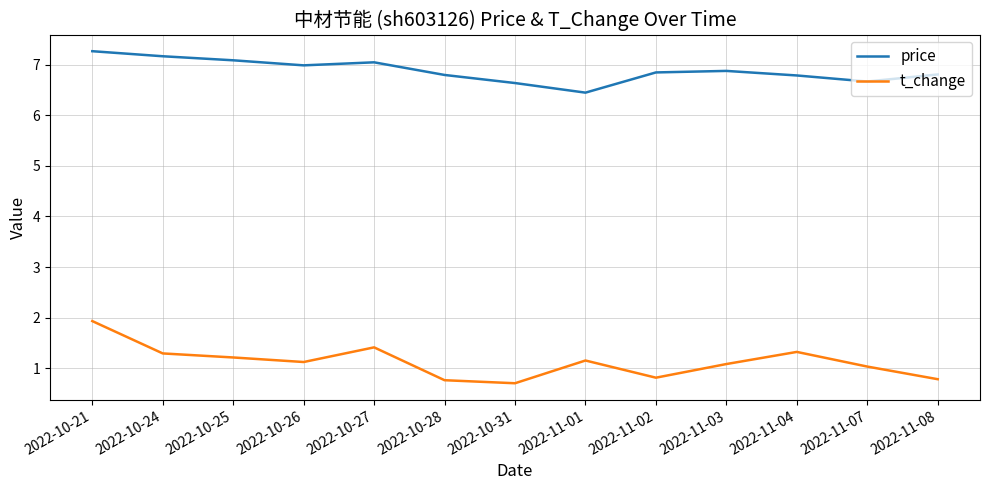

What is the total value across all series at 2022-10-28?

7.6